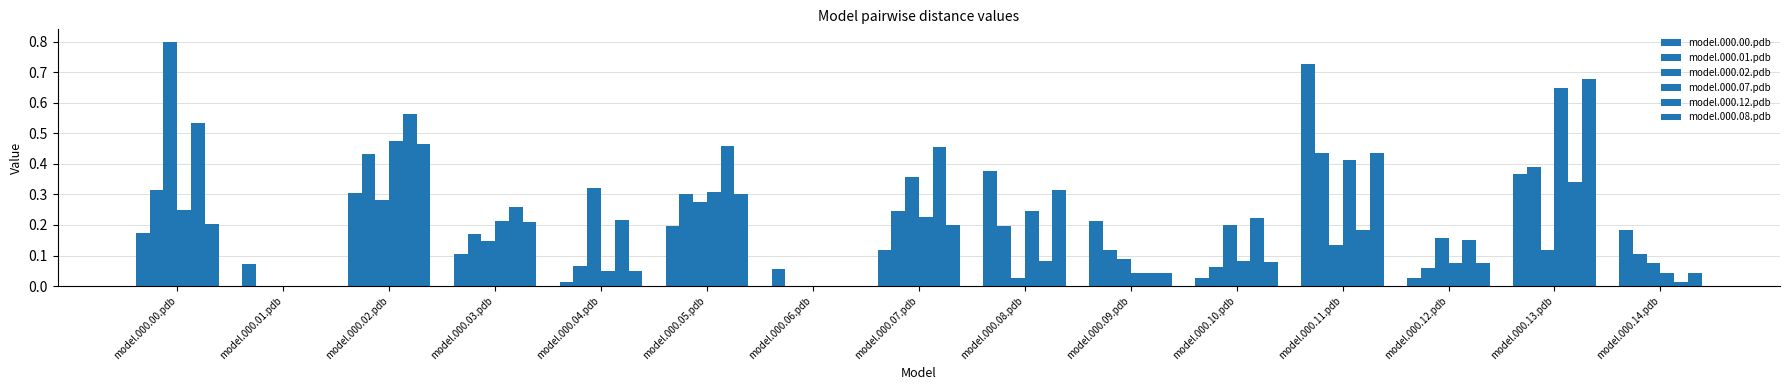

How many groups of bars are there?

15